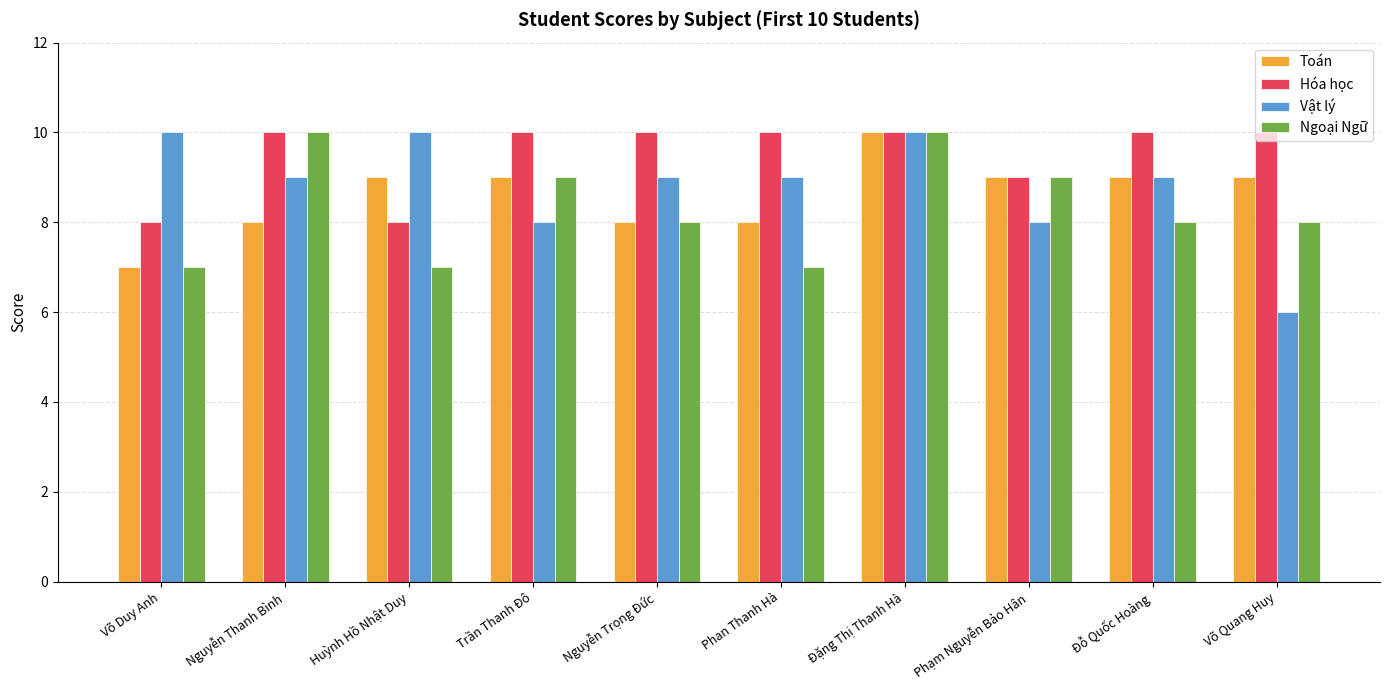

What position from the right is Đặng Thị Thanh Hà?

4